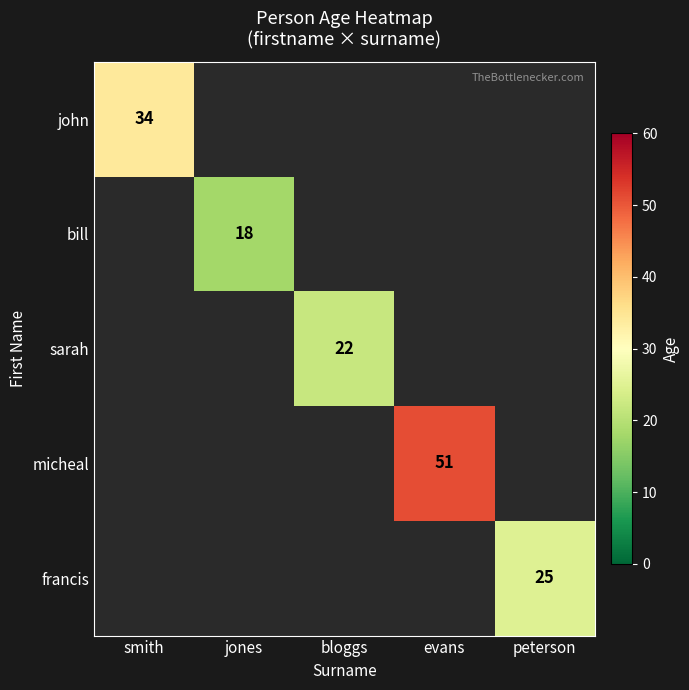

The francis series shows 8 at peterson. True or false?

False